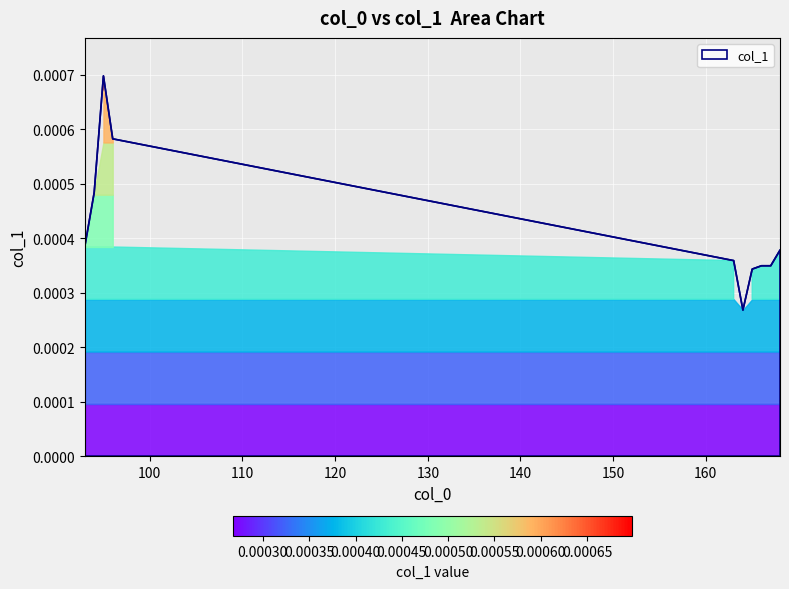

Where is the first local minimum?

164